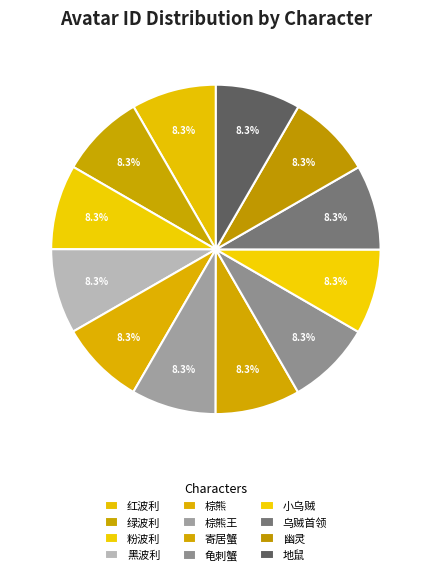

True or false: 小乌贼 accounts for 8% of the total.

True